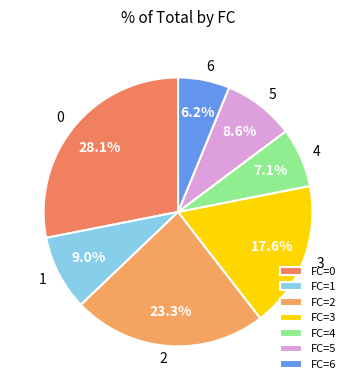

How many slices are in this pie chart?

7